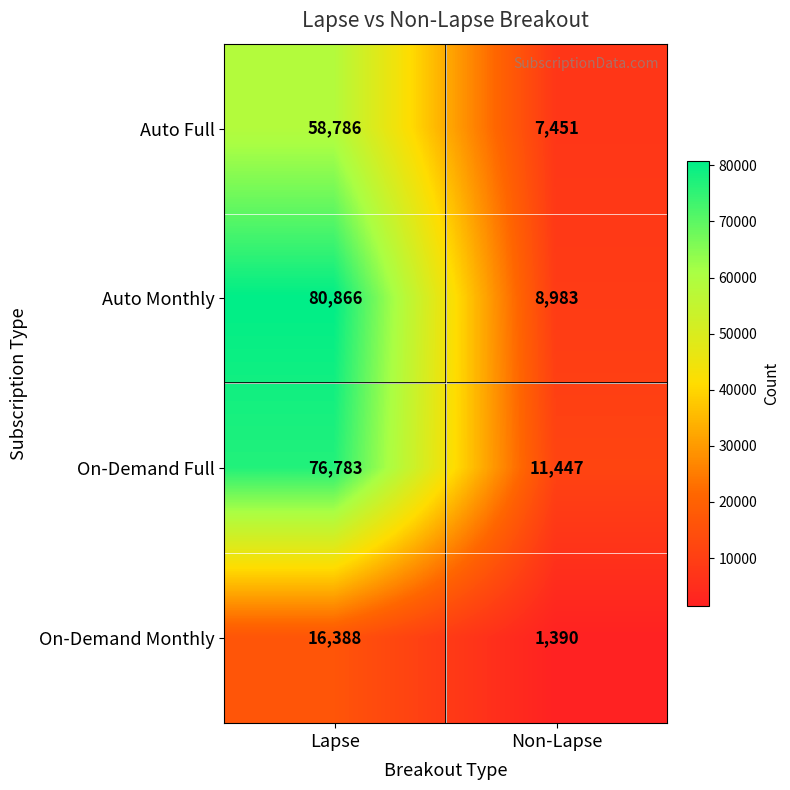

At Non-Lapse, list the series in order from largest to smallest.

On-Demand Full, Auto Monthly, Auto Full, On-Demand Monthly